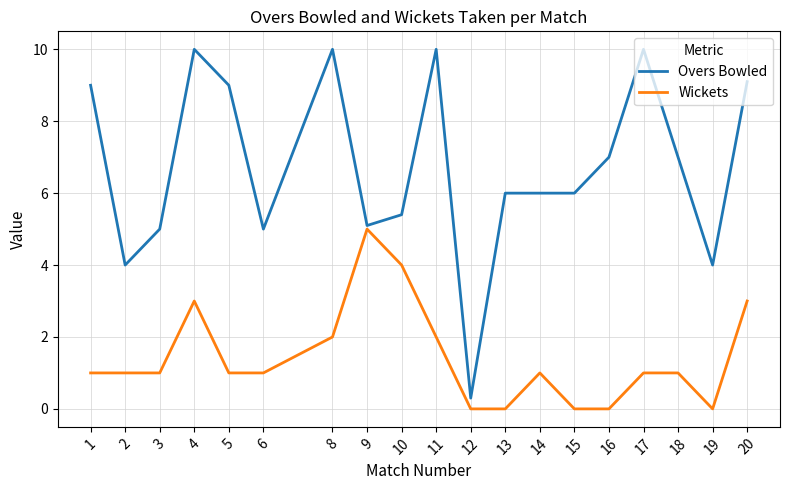

Which series changed the most between 1 and 2?

Overs Bowled